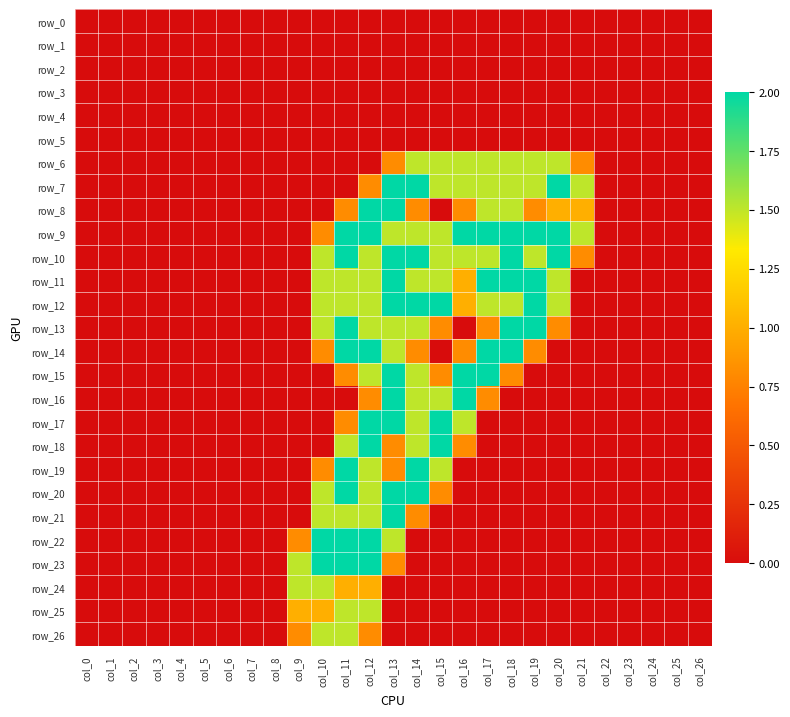

Between col_13 and col_16, which series saw the biggest shift?

row_20